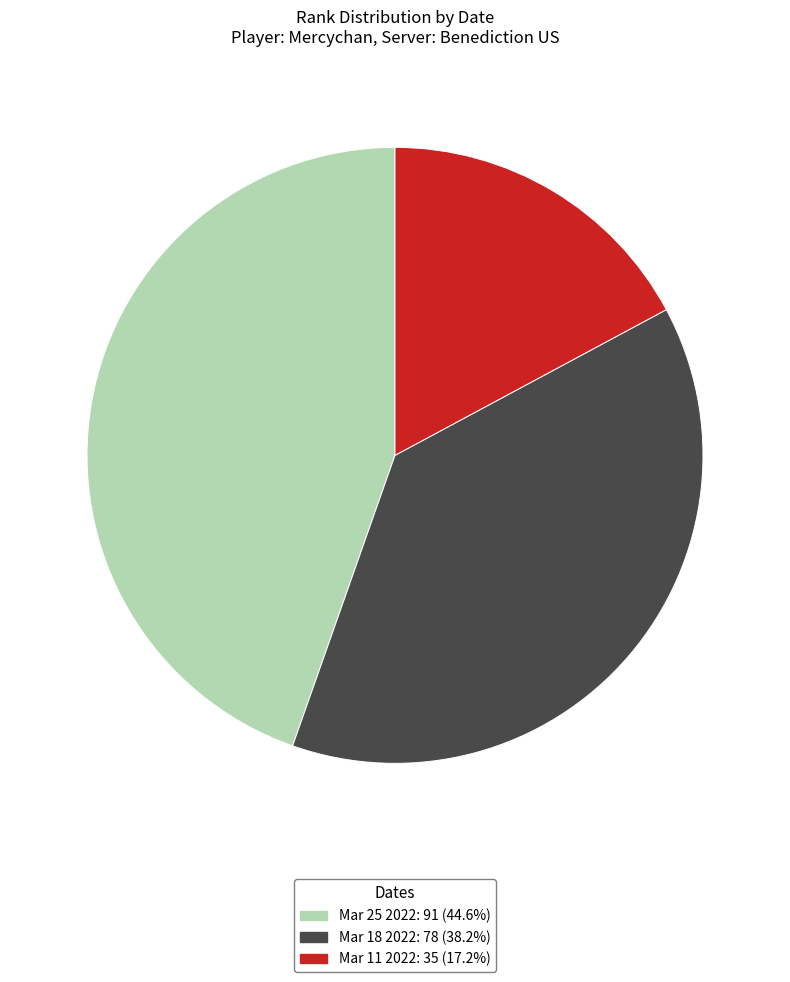

Is there any slice that represents more than half of the pie?

No